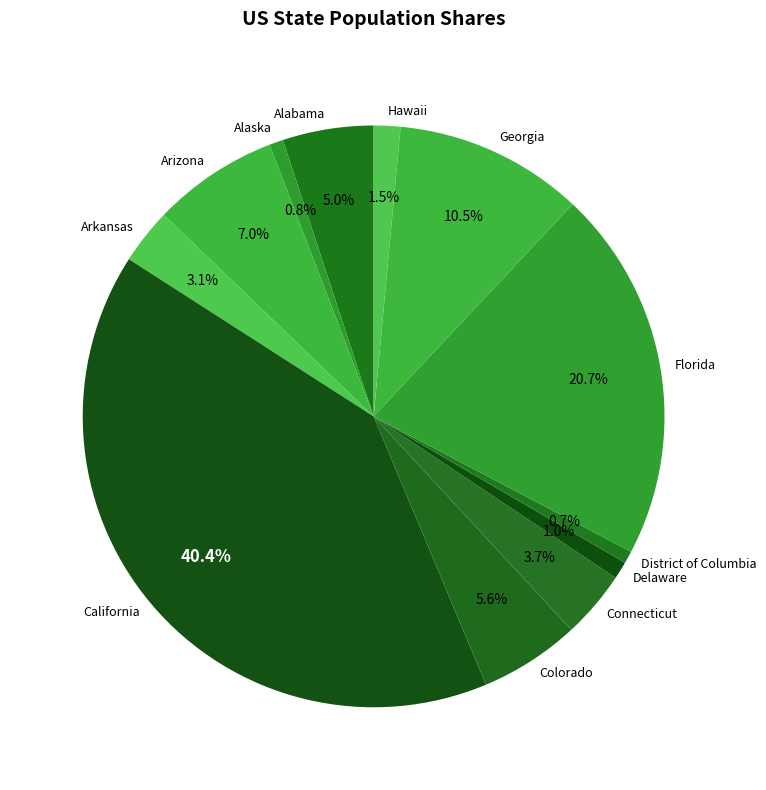

Does Connecticut represent more than half of the total?

No